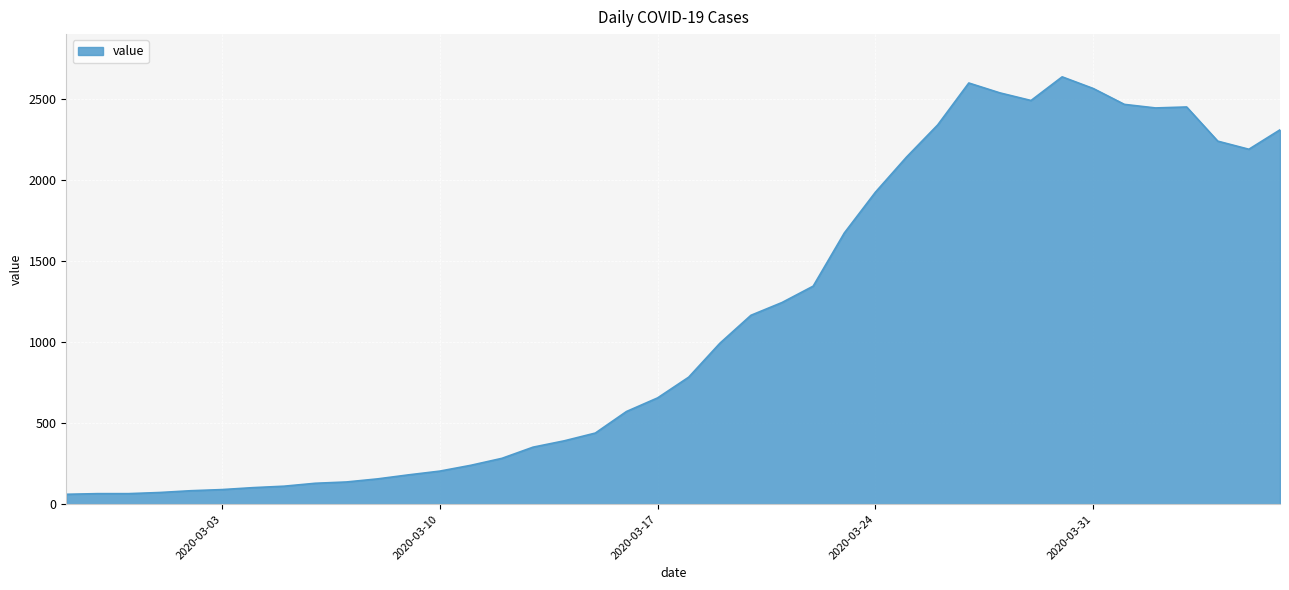

What is the smallest value displayed?

61